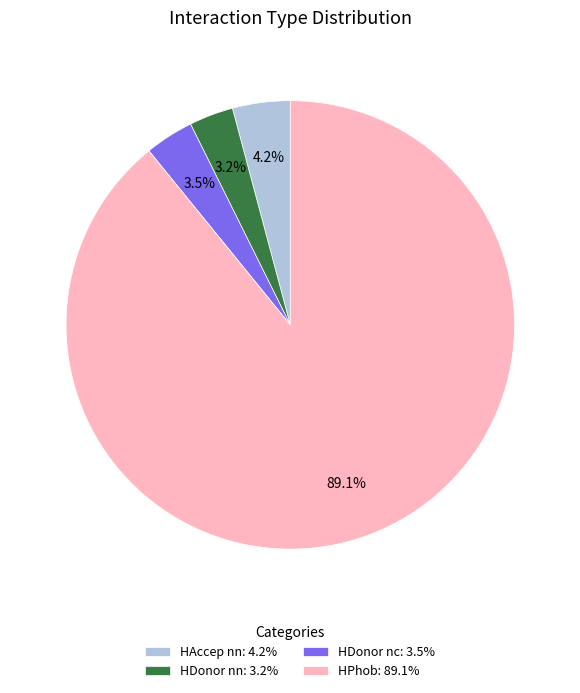

How many segments does this pie chart have?

4